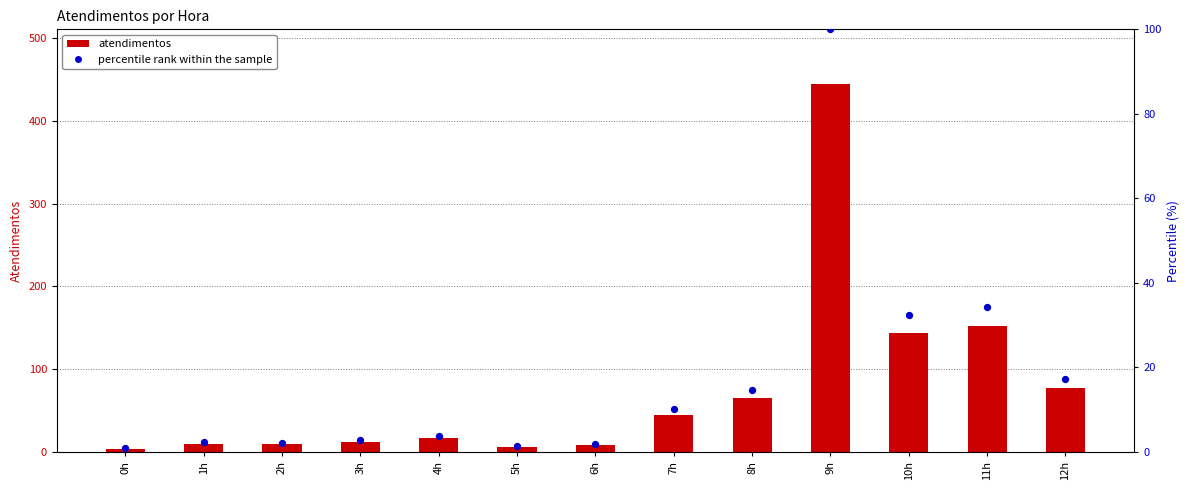

Which series has the largest total across all categories?

atendimentos